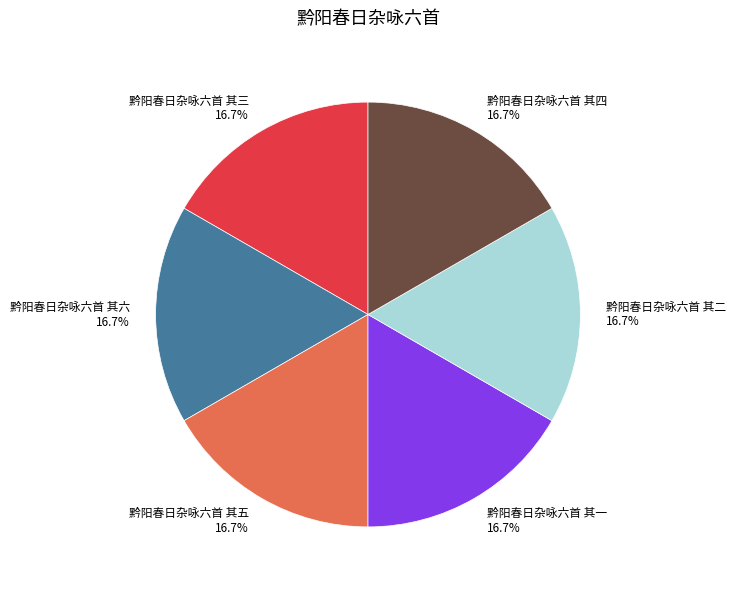

The 黔阳春日杂咏六首 其五 slice represents 7% of the pie. True or false?

False